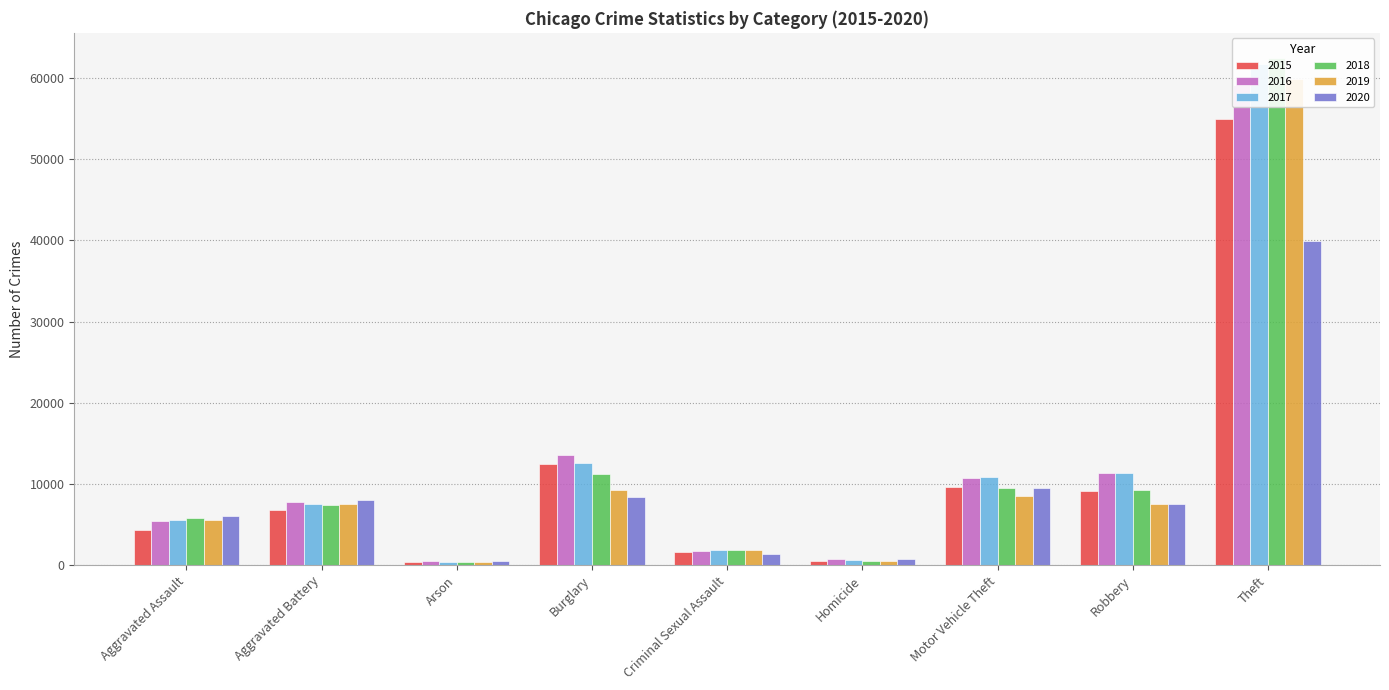

Reading left to right, what are all the values shown in this chart?

2015: 4299	6752	434	12487	1611	475	9626	9076	54912
2016: 5494	7810	503	13594	1773	752	10712	11371	59125
2017: 5589	7570	438	12530	1880	653	10825	11323	61712
2018: 5783	7460	356	11255	1898	570	9549	9212	62434
2019: 5603	7531	361	9202	1811	480	8578	7585	59859
2020: 6036	8041	571	8453	1390	753	9497	7568	39936